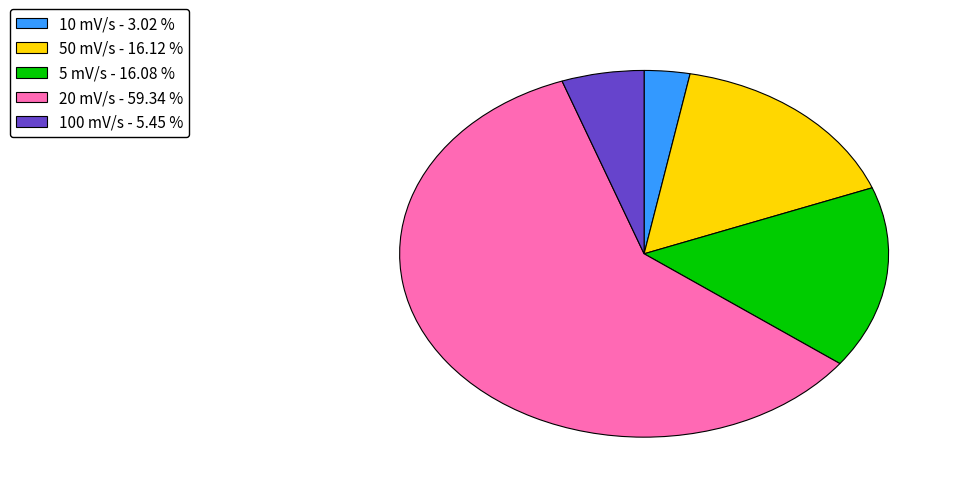

Does any single category account for the majority?

Yes